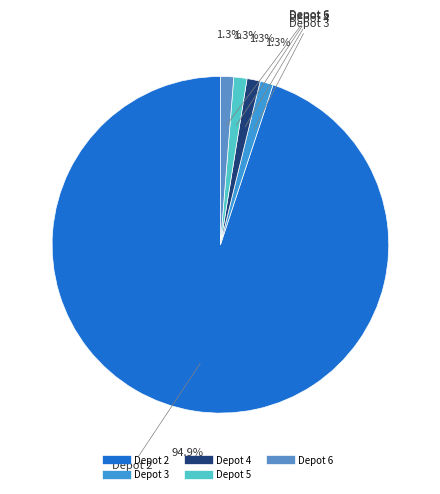

To the nearest percent, what is the combined percentage of Depot 3 and Depot 5?

3%